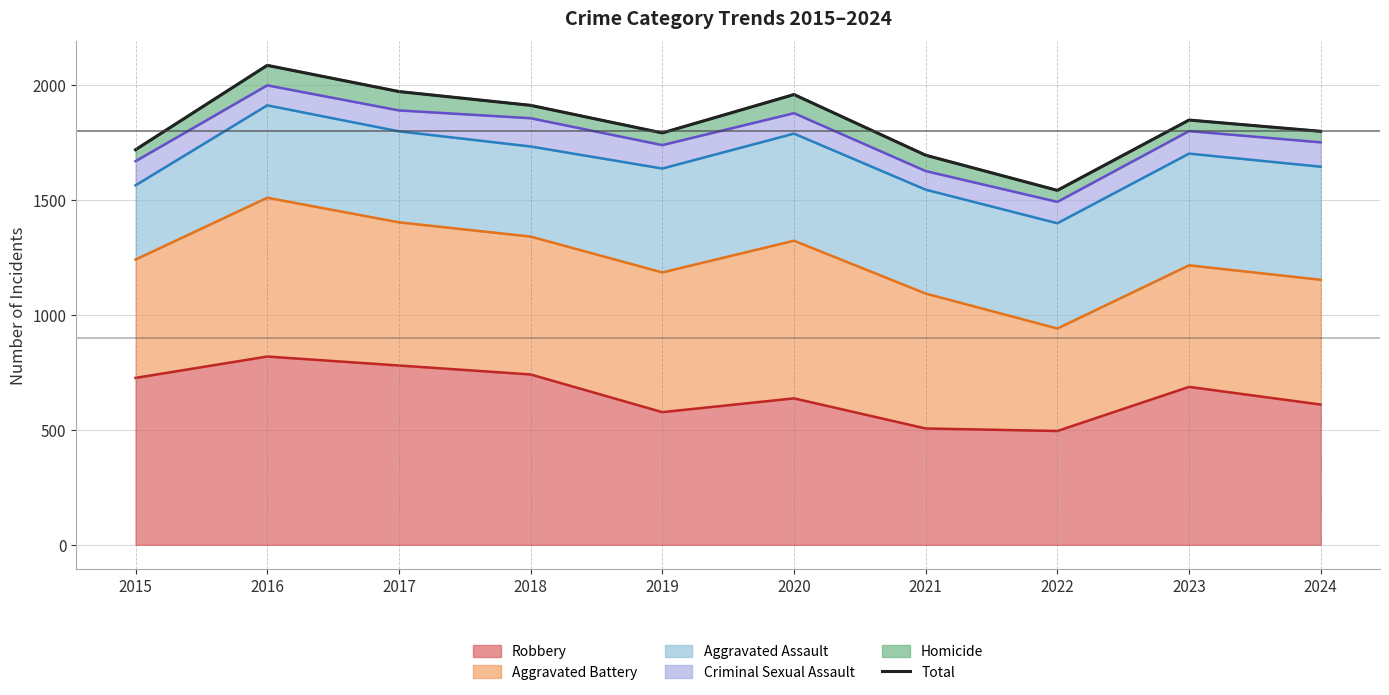

True or false: the data shows 3280 at 2018.

False